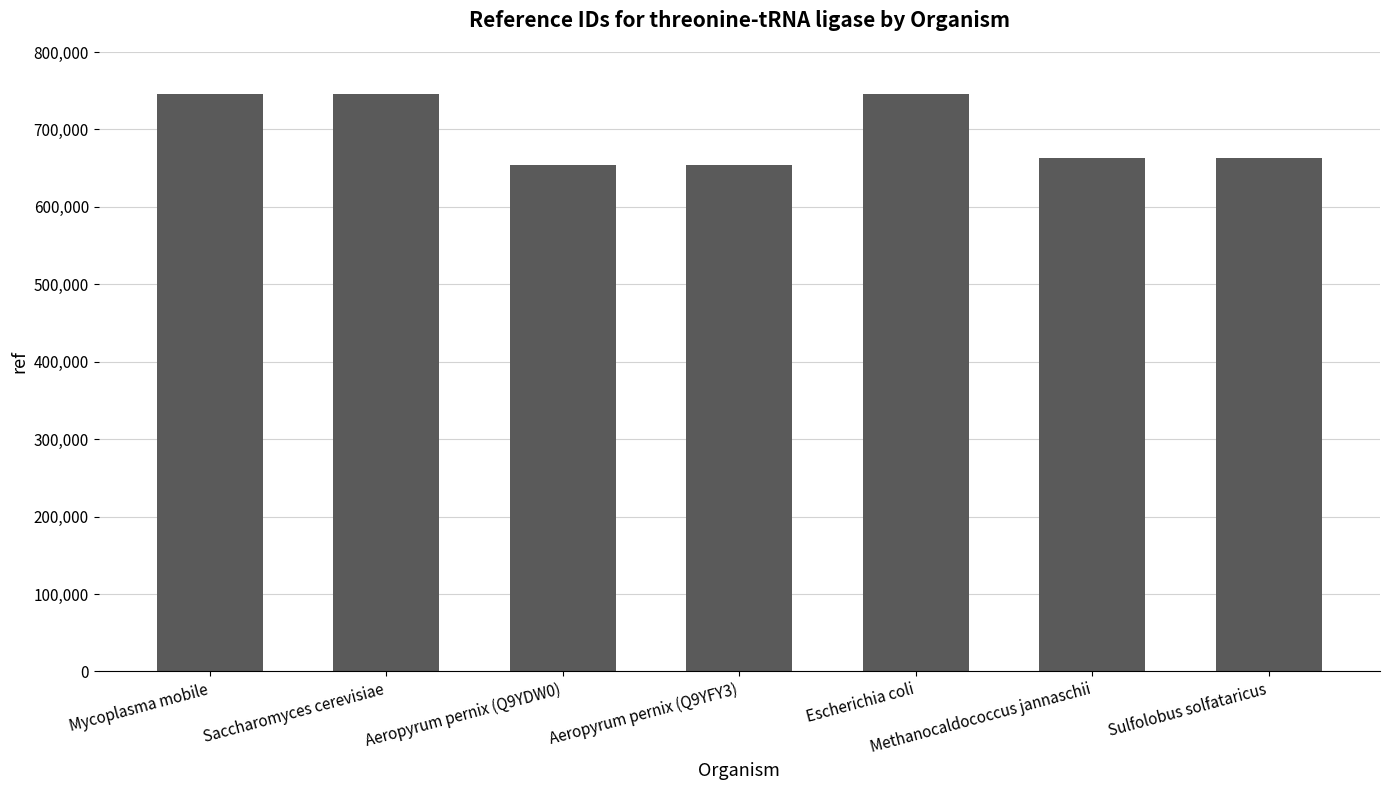

Is it true that the value at Mycoplasma mobile is 745349?

True